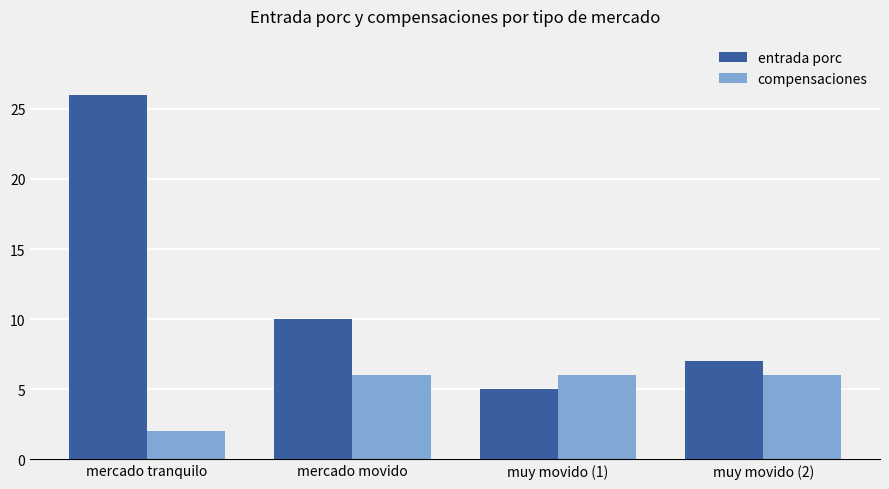

What is the minimum value shown in the chart?

2